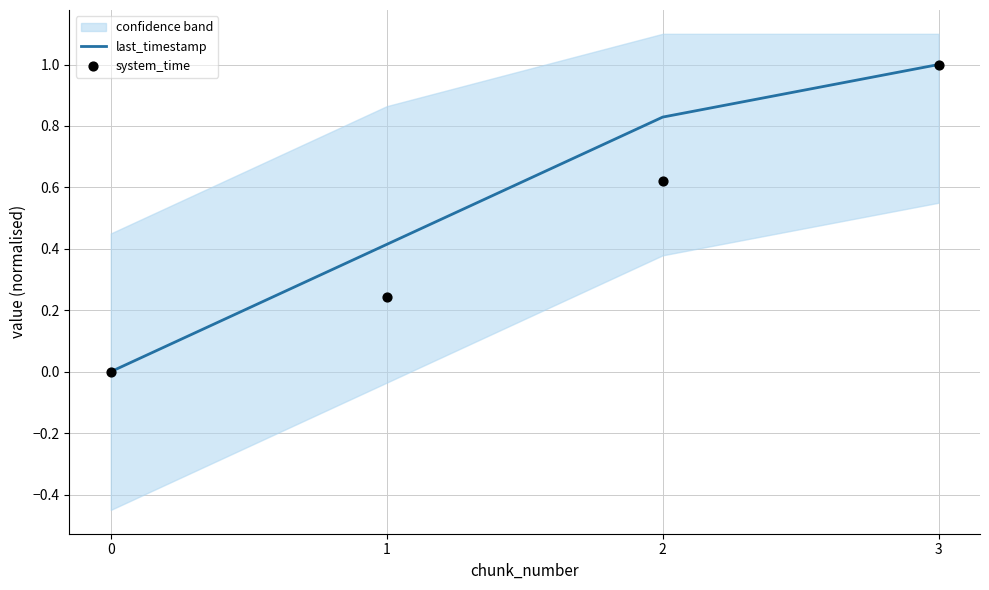

Is the value of system_time at 2 greater than the value of last_timestamp at 1?

Yes